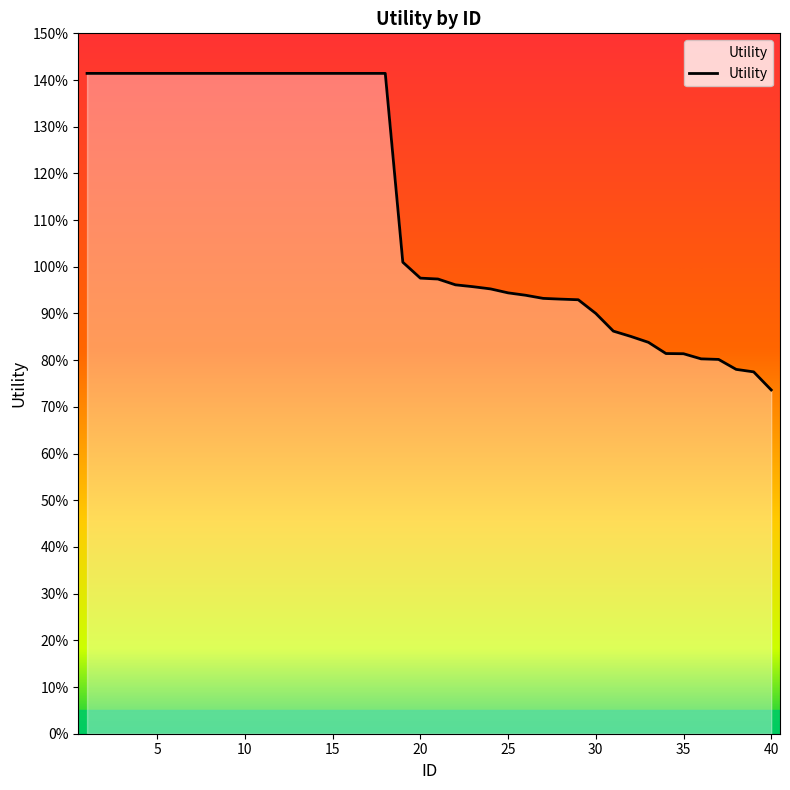

What is the value of the 2nd point from the left?

1.4